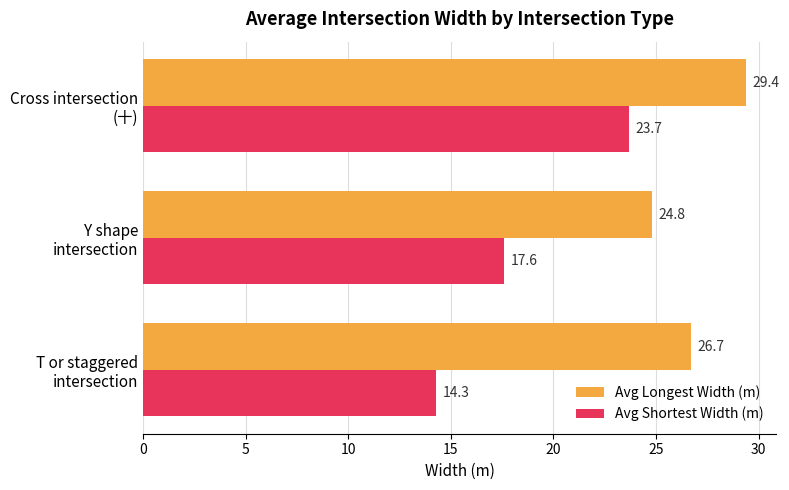

At how many categories does at least one series exceed 14?

3